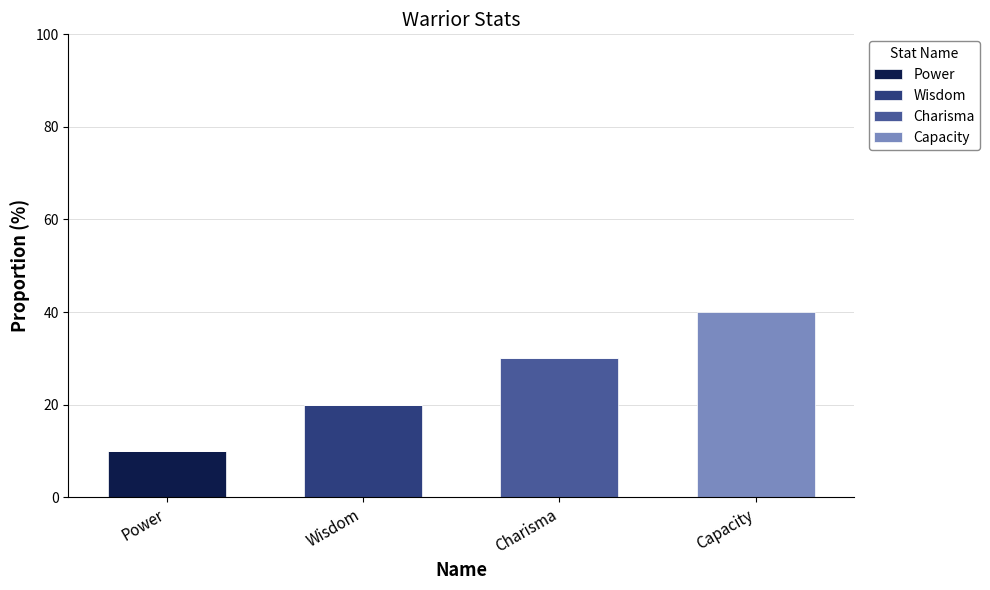

At which category is the sum across all series the highest?

Capacity